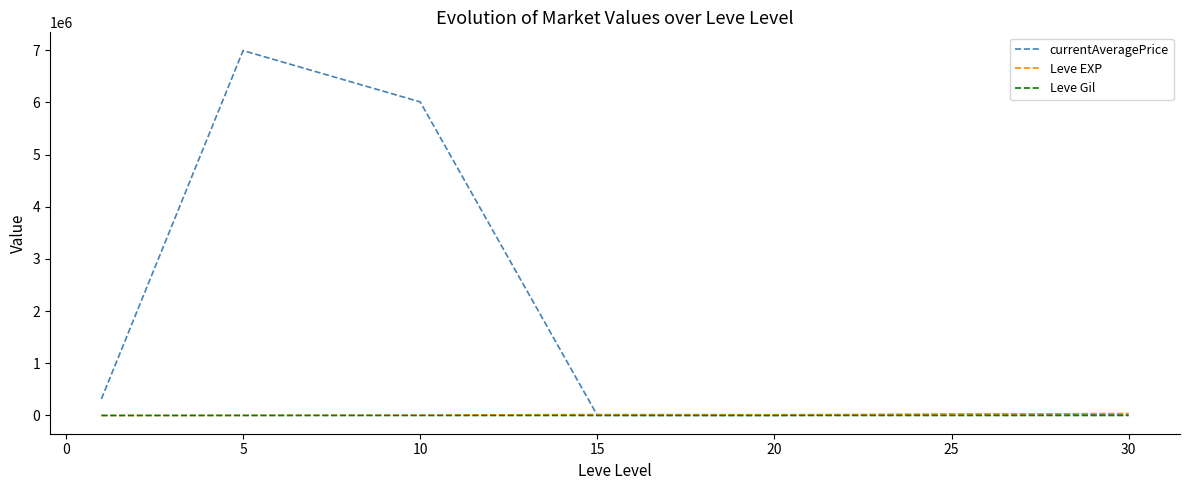

Which series has the largest range (max minus min)?

currentAveragePrice